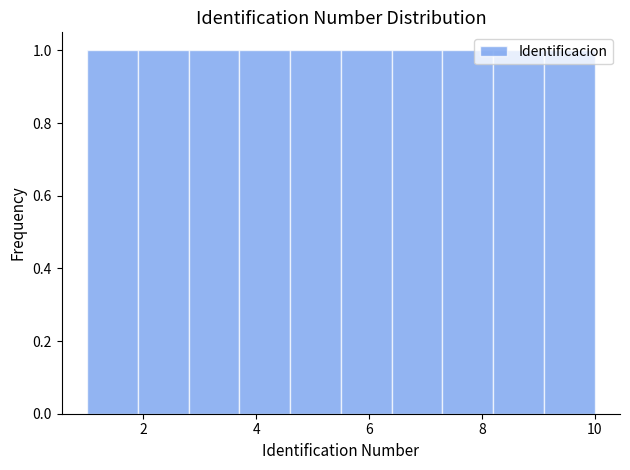

What is the height of the bar covering 4.6 to 5.5 on the x-axis? Neither the bar edges nor the heights are printed on the chart, so give them approximately, as read against the axes.

1